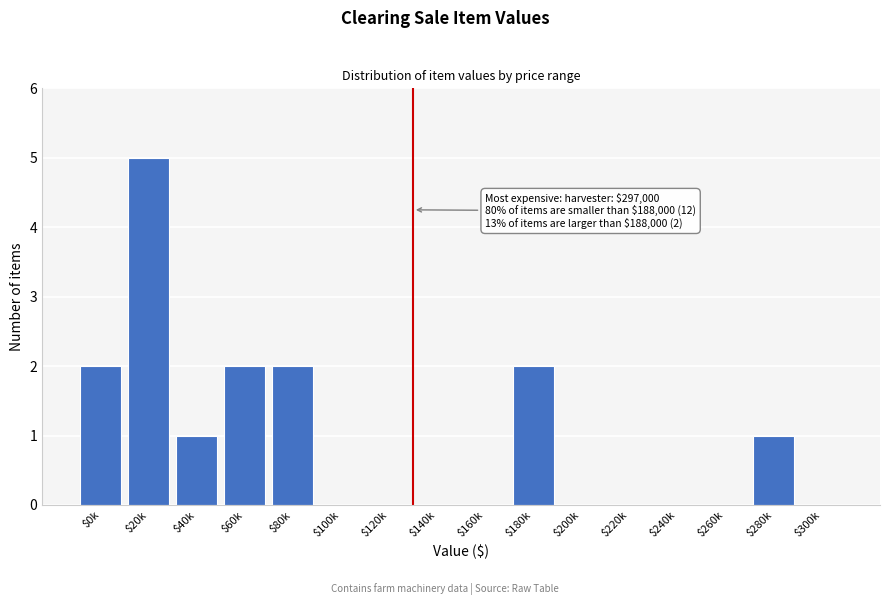

The chart shows a value of -2 at $240k. True or false?

False